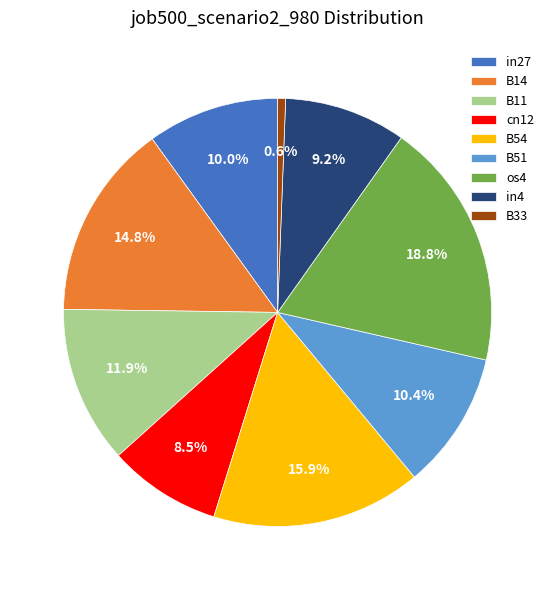

Which has a higher value, B11 or B54?

B54